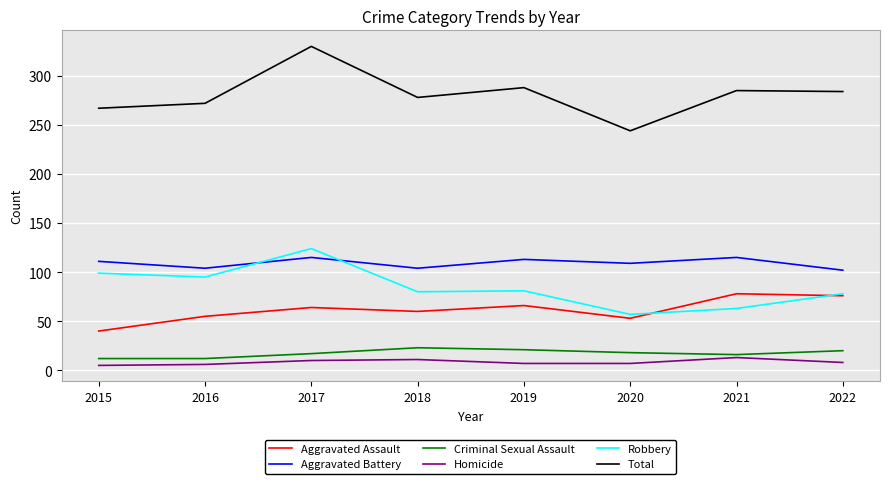

Is it true that Robbery equals 164 at 2017?

False